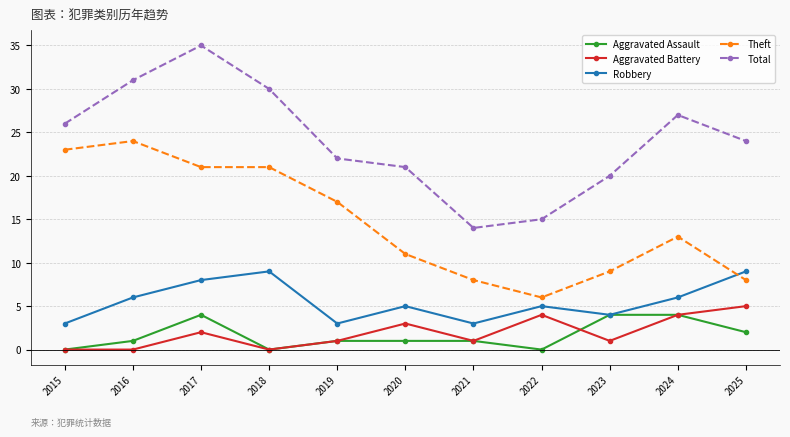

At which category is the sum across all series the highest?

2017